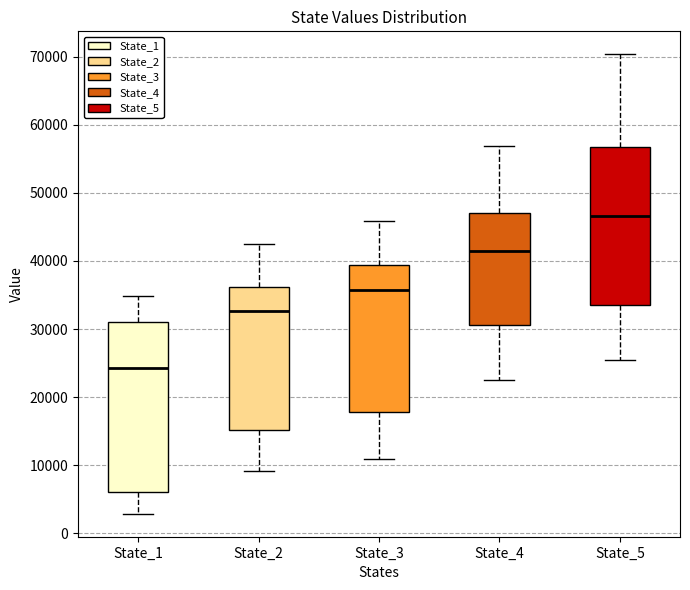

Which box's median line is the highest?

State_5